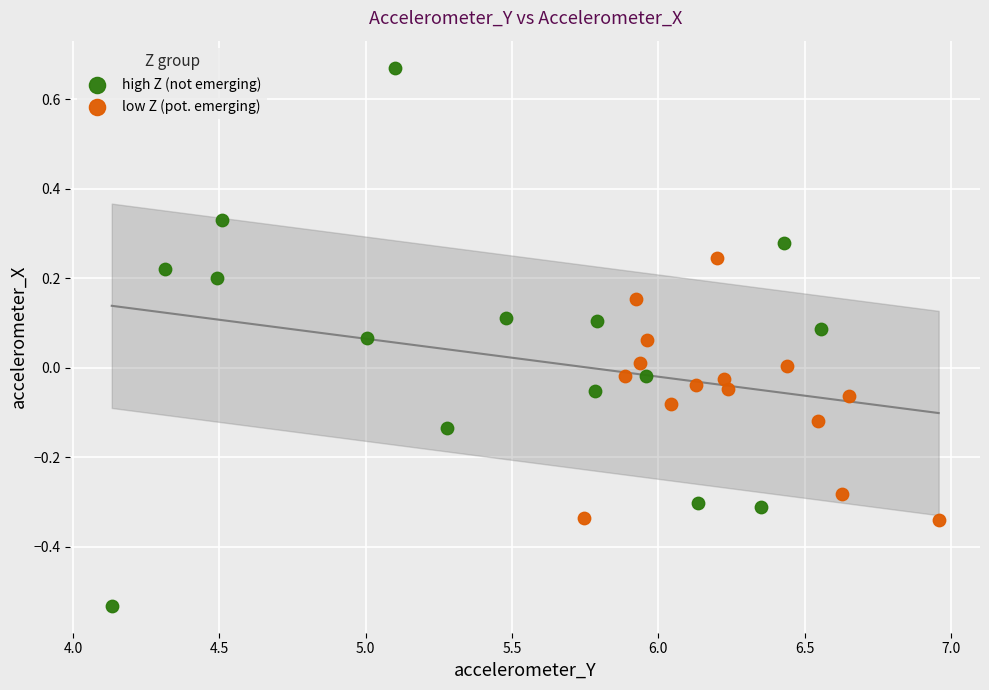

Which series reaches the maximum Y coordinate?

high Z (not emerging)